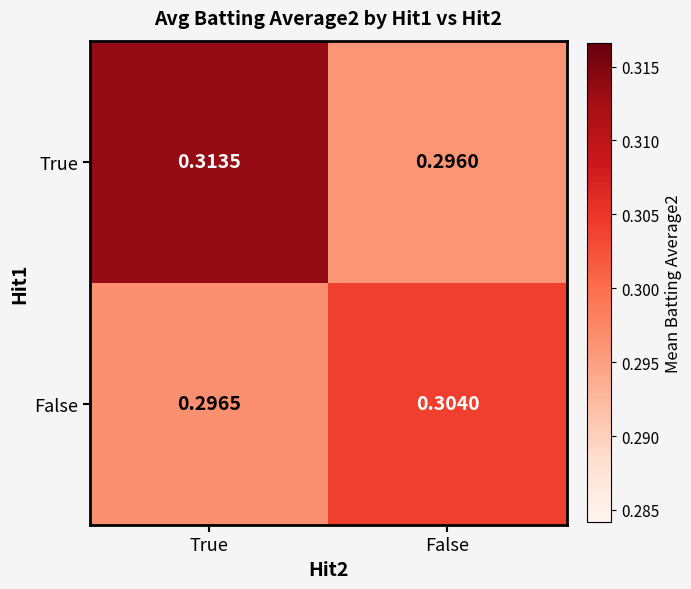

At which label is False closest to 0?

True